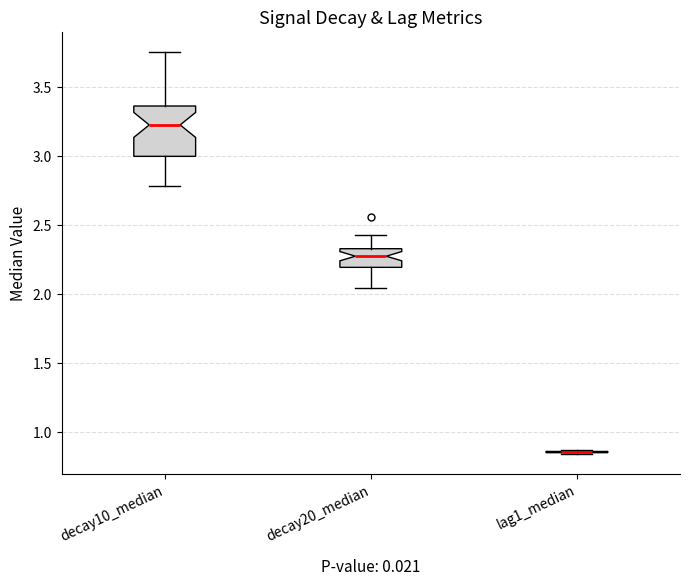

Comparing the boxes themselves (not the whiskers), which one is the tallest?

decay10_median